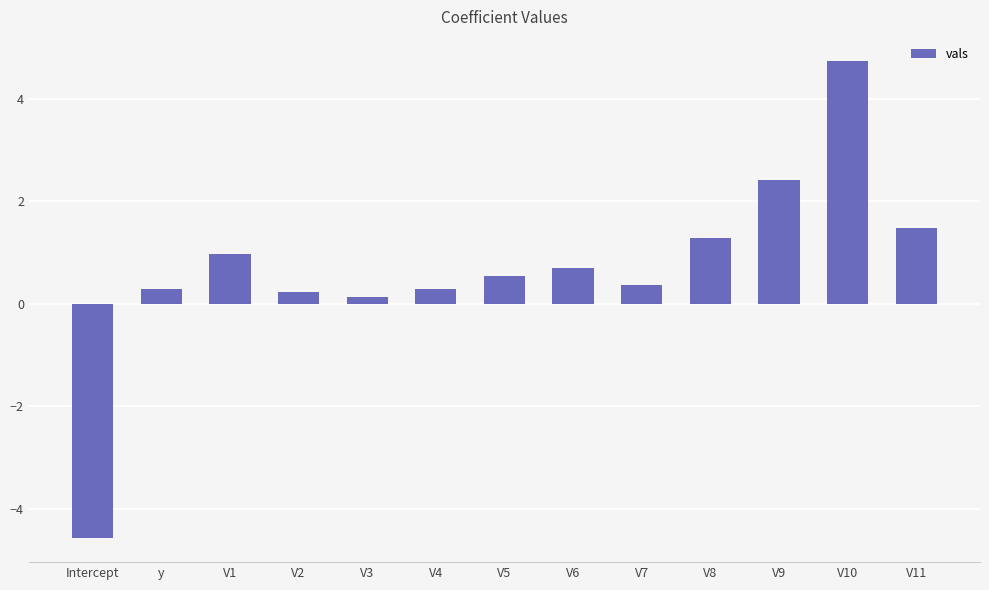

How many positive values are there?

12